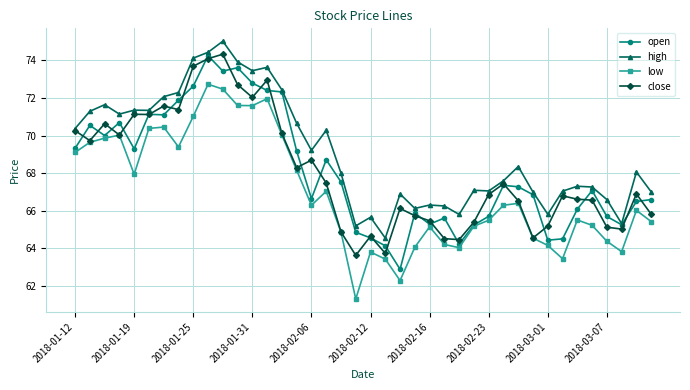

True or false: high has more than 2 points higher than both neighbors.

True